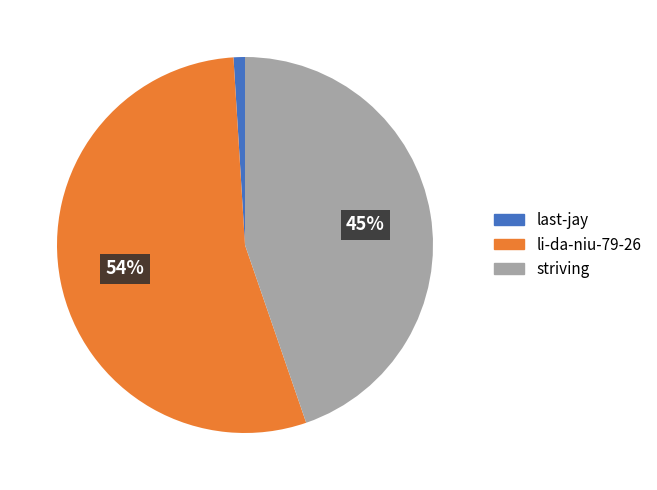

To the nearest percent, what is the average slice percentage?

33%